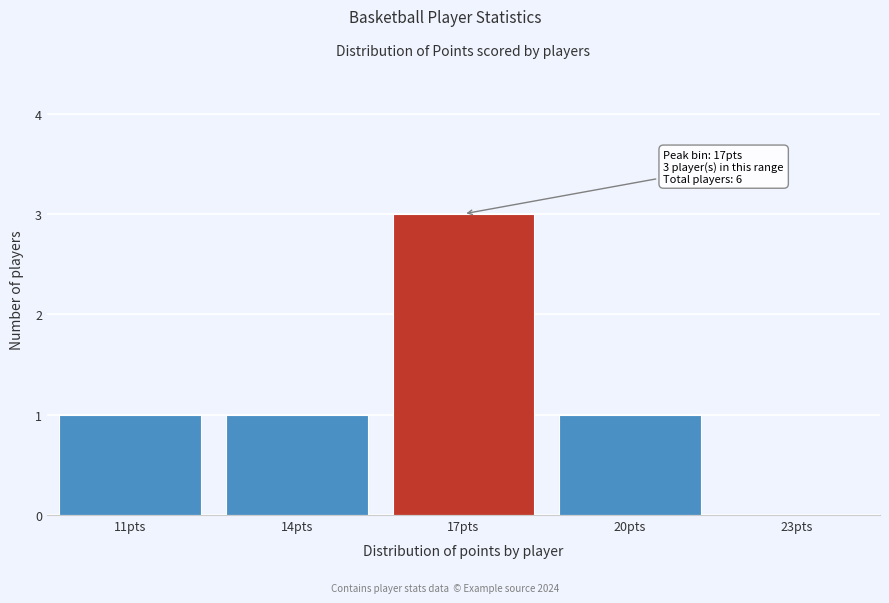

Reading left to right, what are all the values shown in this chart?

11pts=1	14pts=1	17pts=3	20pts=1	23pts=0